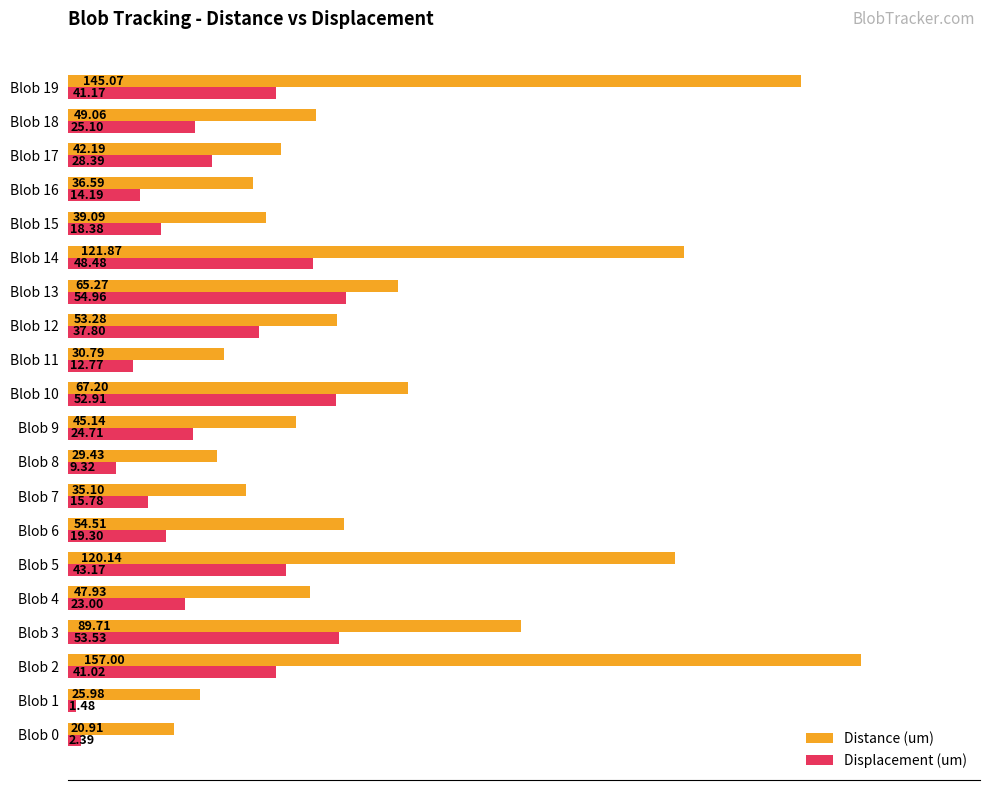

At which category is the sum across all series the highest?

Blob 2